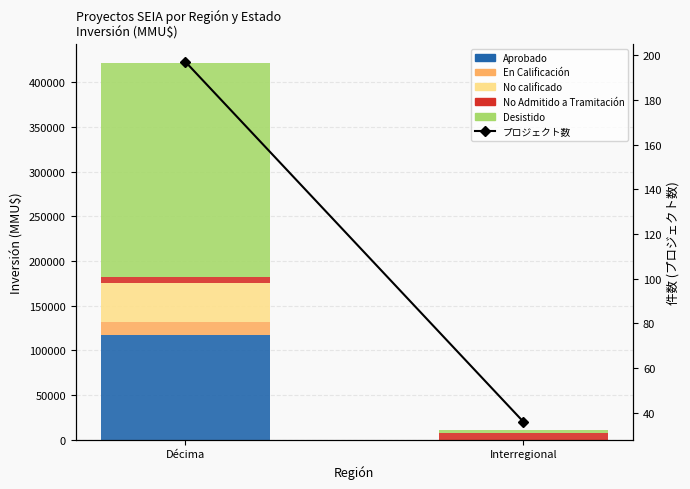

What is the highest value of the Desistido series?

240100